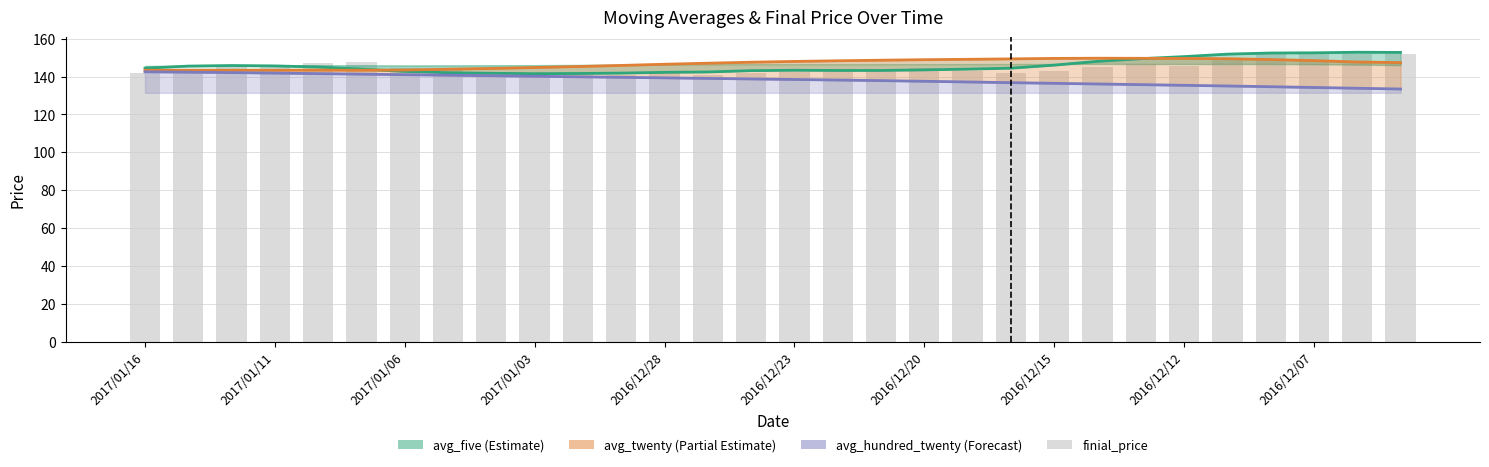

What is the average value?

144.9